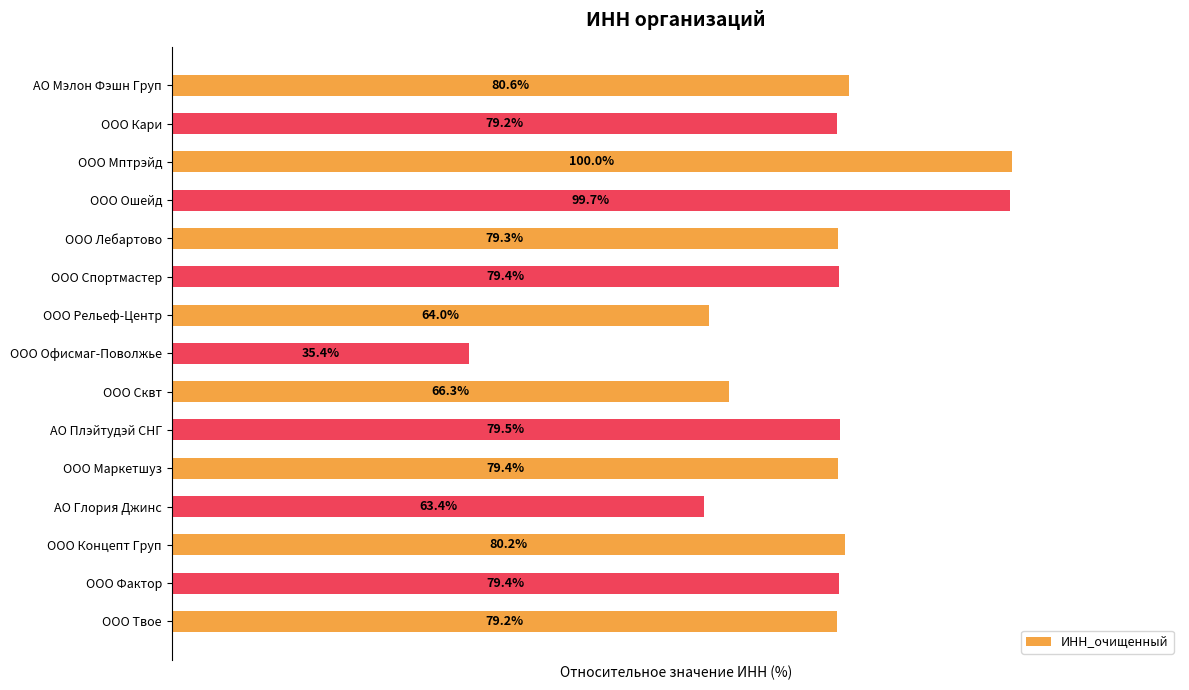

Does the chart contain any negative values?

No